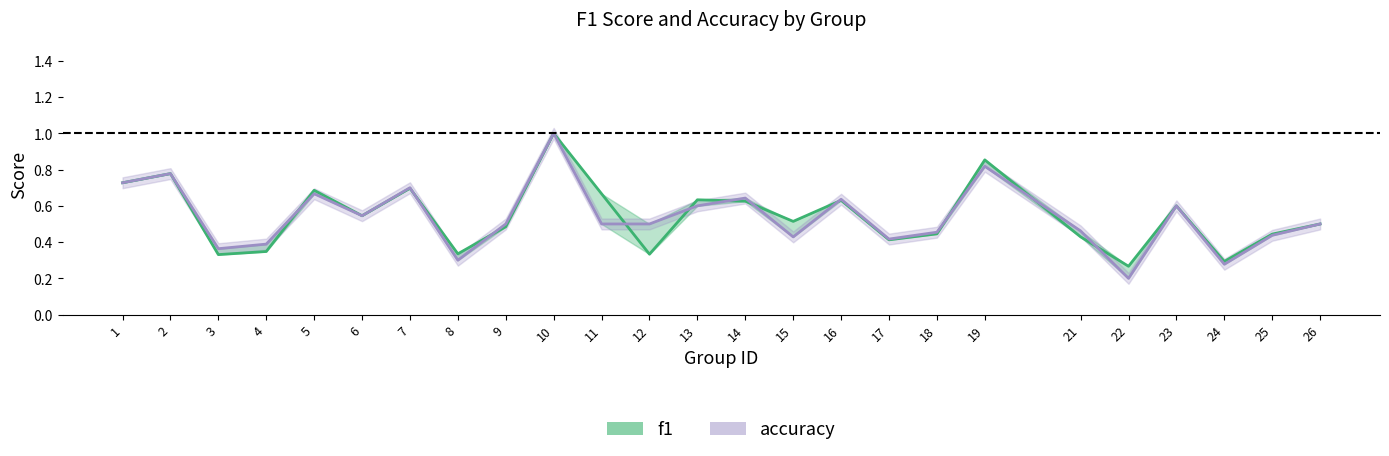

Does the chart have visible grid lines?

No